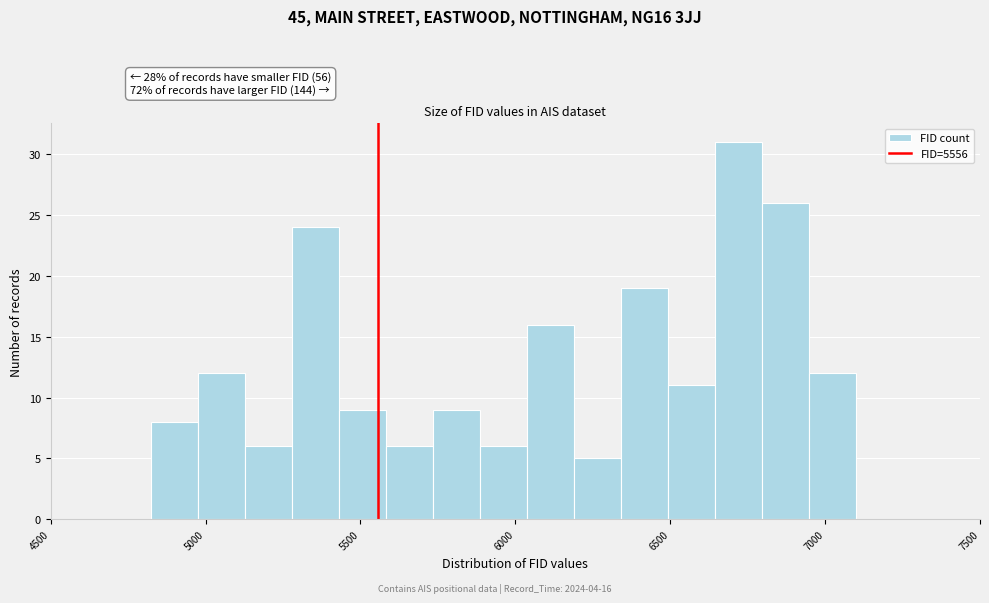

Read against the x-axis, roughly where is the centre of the tallest bar?

6700